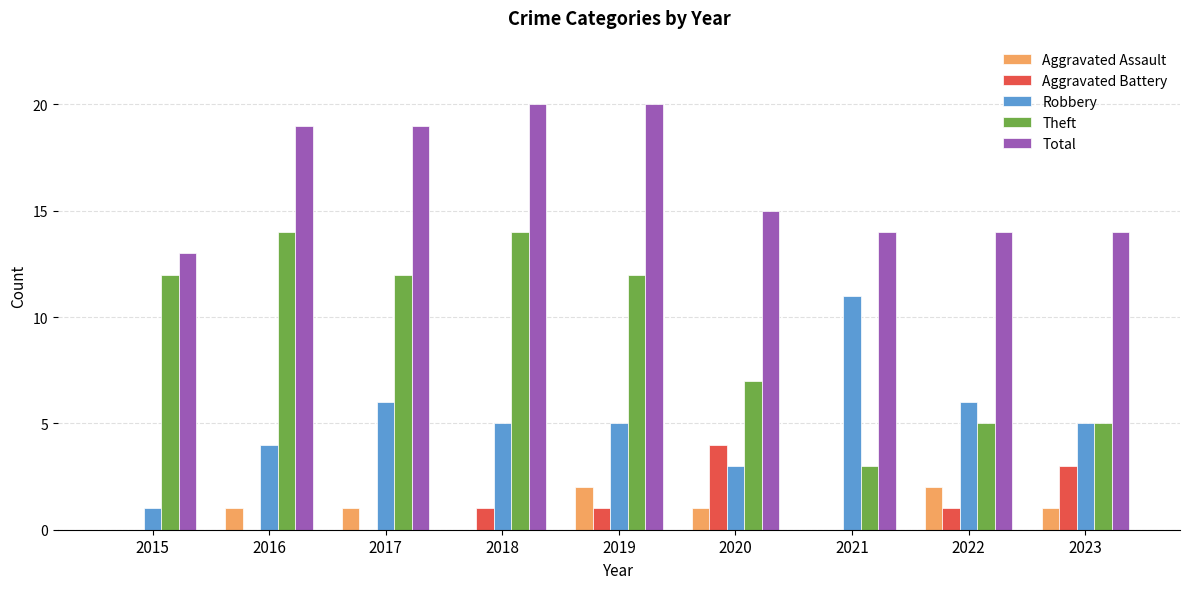

The Aggravated Assault series shows 1 at 2016. True or false?

True